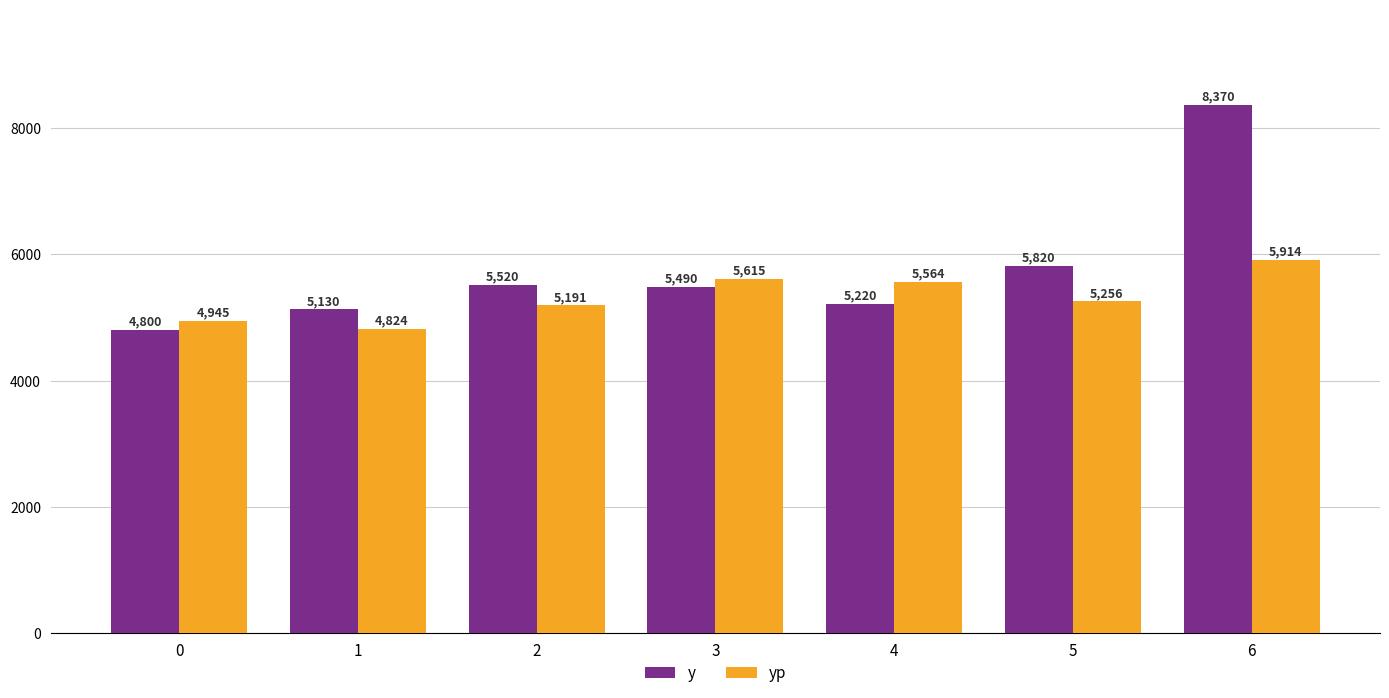

How many bars are there in total?

14